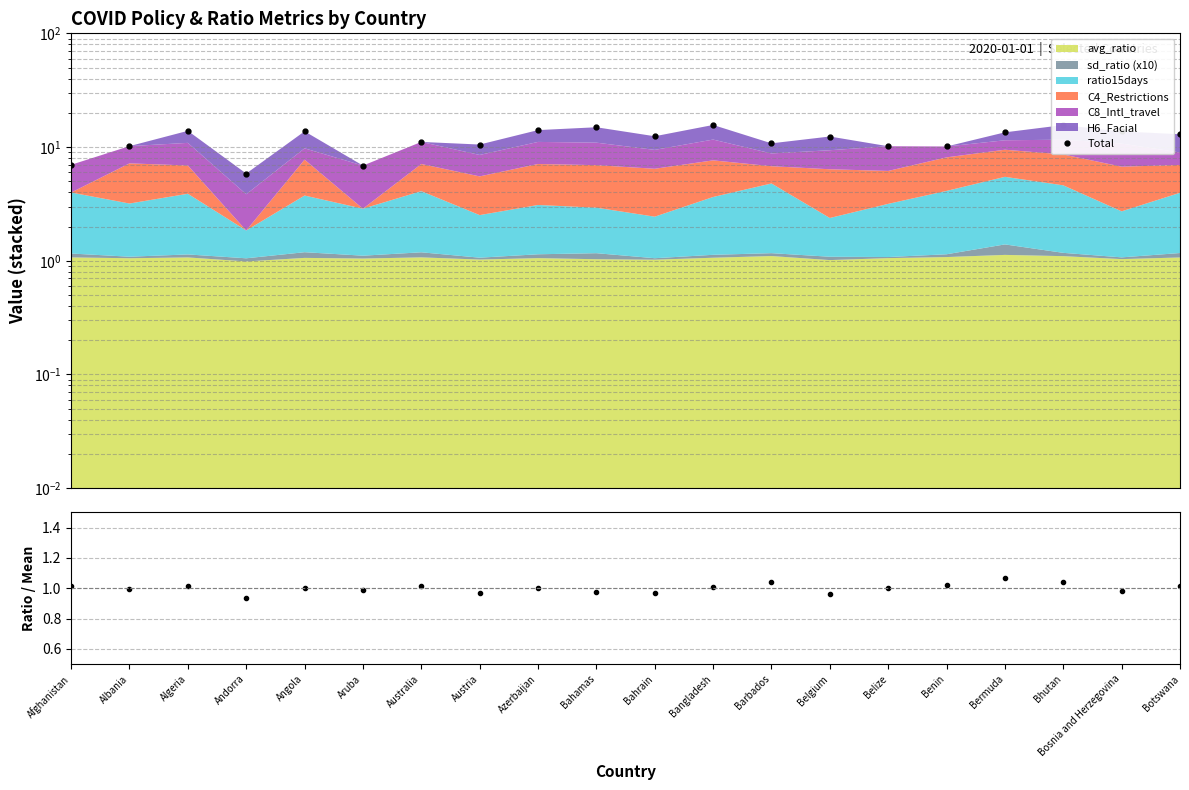

Which category has the lowest value across all series?

Andorra